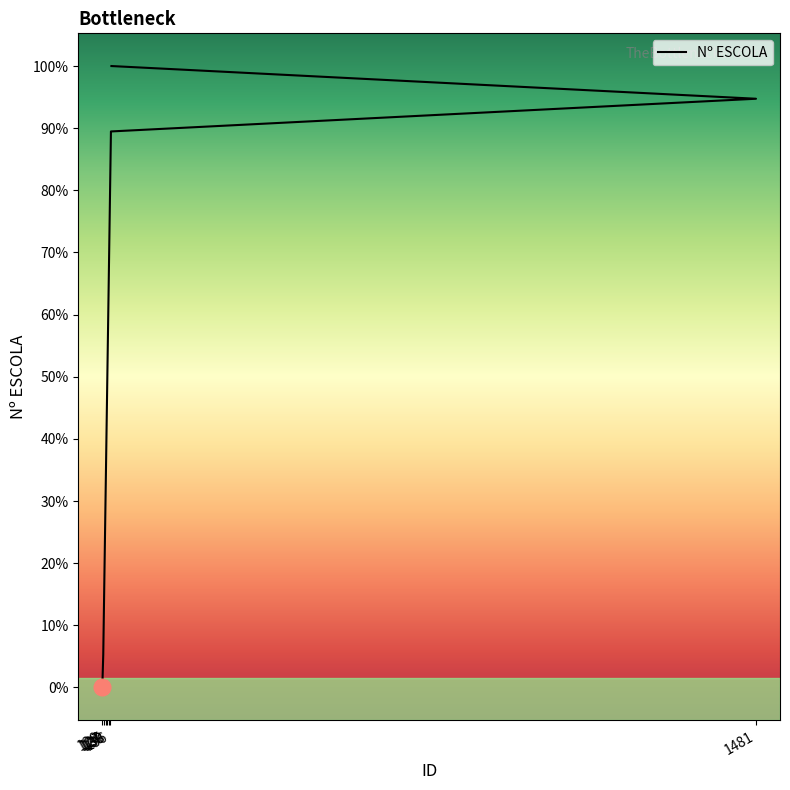

Is it true that the value at 136 is 16?

True